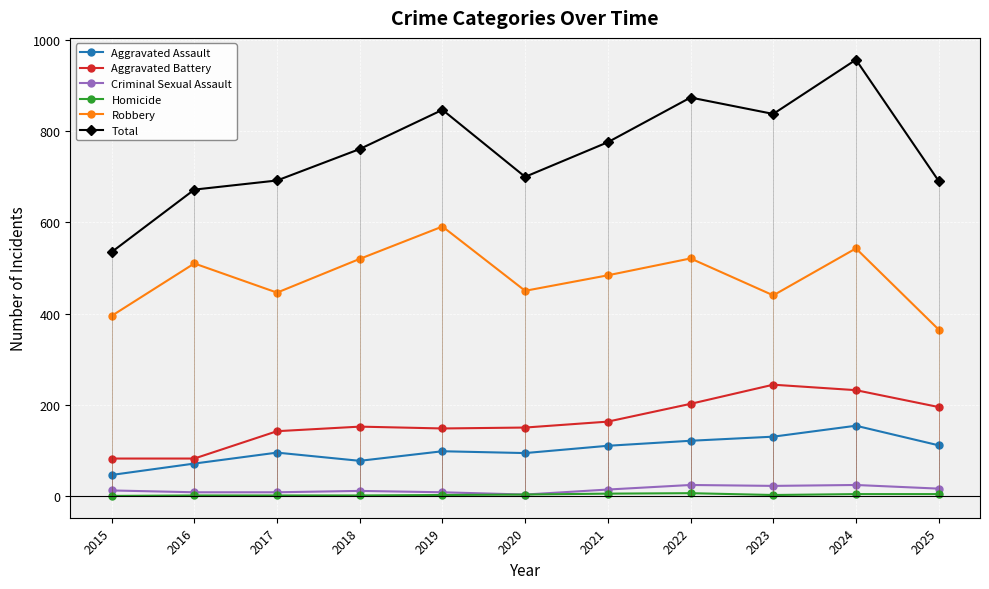

What is the total value across all series at 2017?

1384